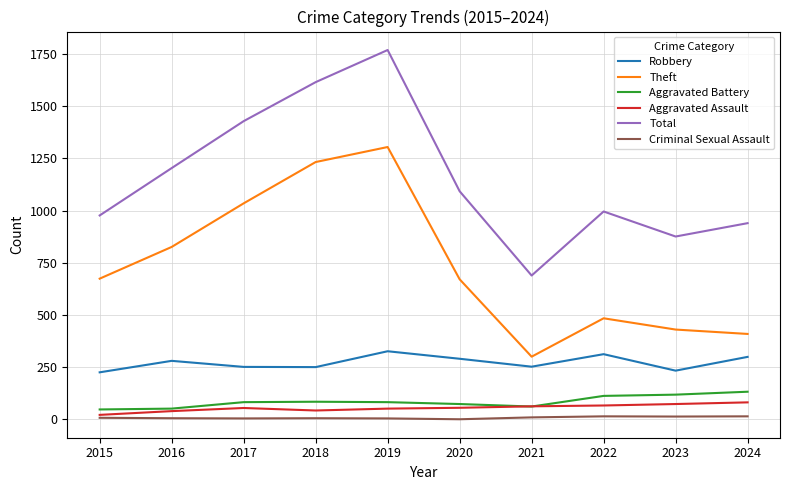

What is the average value of the Aggravated Assault series?

54